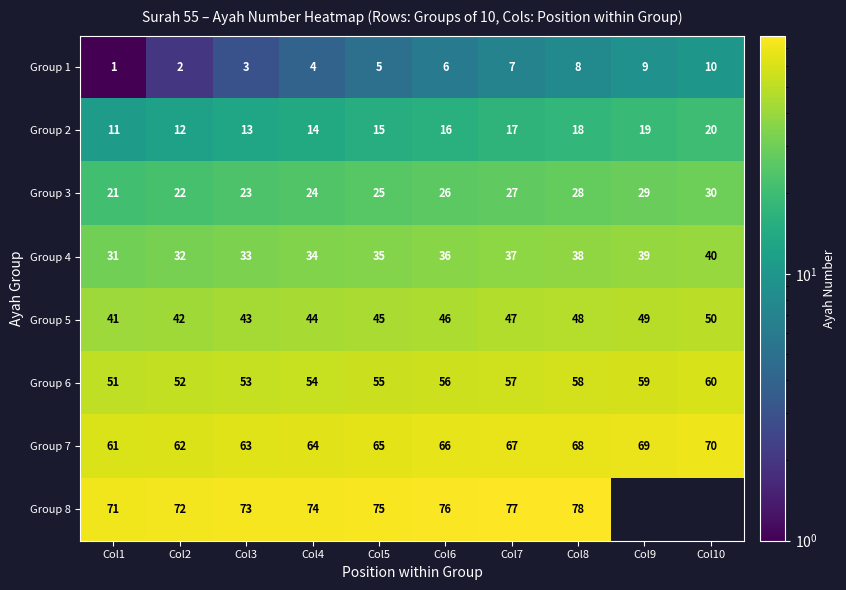

What is the difference between the maximum and minimum values in the Group 4 series?

9